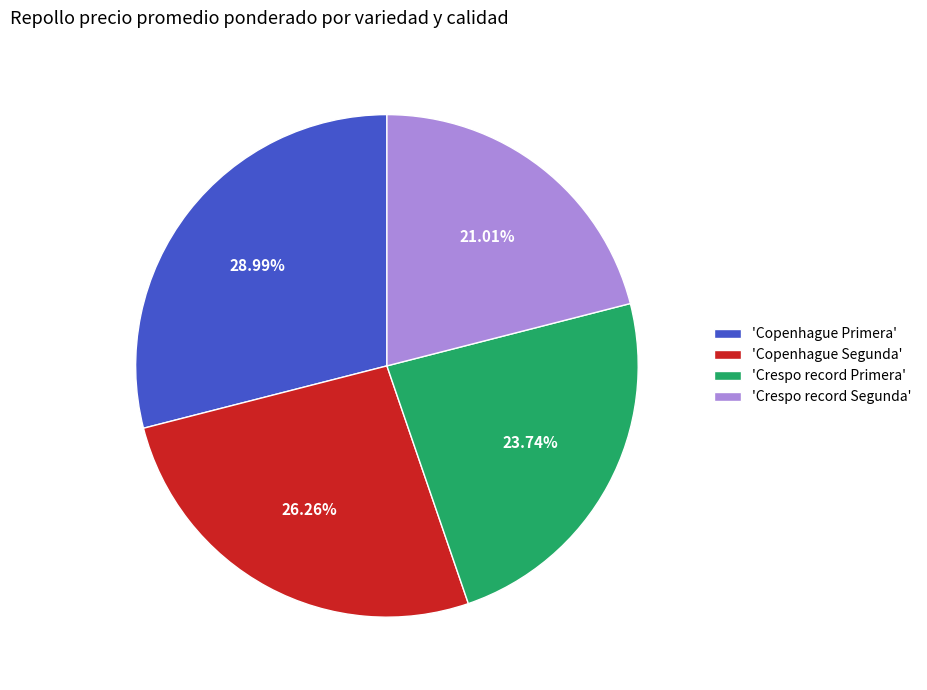

What is the ratio of the value at 'Crespo record Primera' to the value at 'Crespo record Segunda'?

1.1